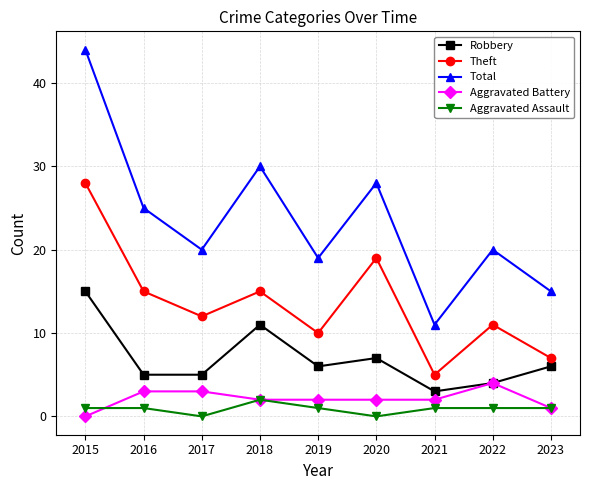

At which category is the sum across all series the highest?

2015